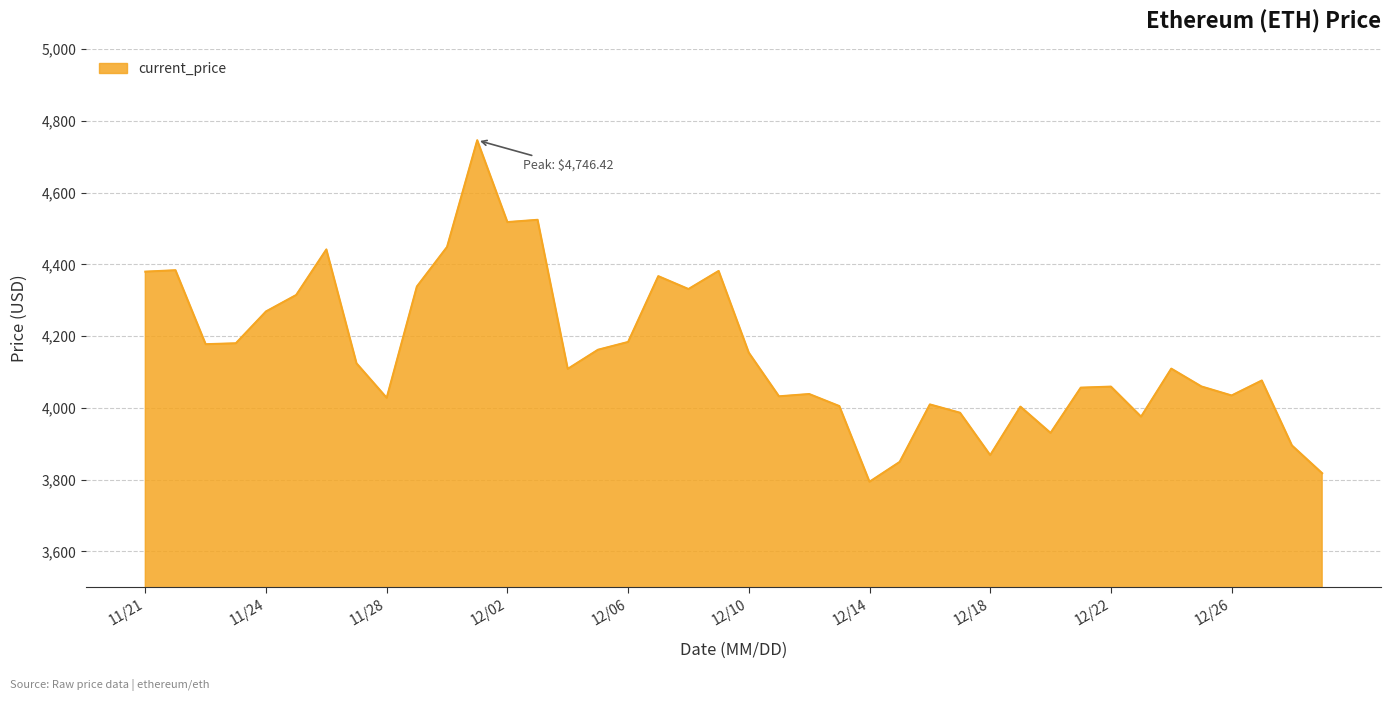

What is the greatest value displayed?

4746.4